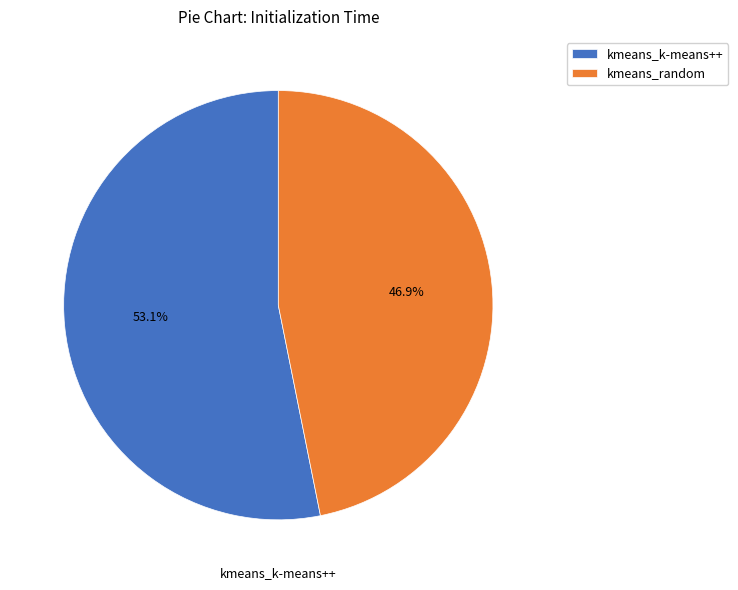

Count the number of slices in the pie.

2